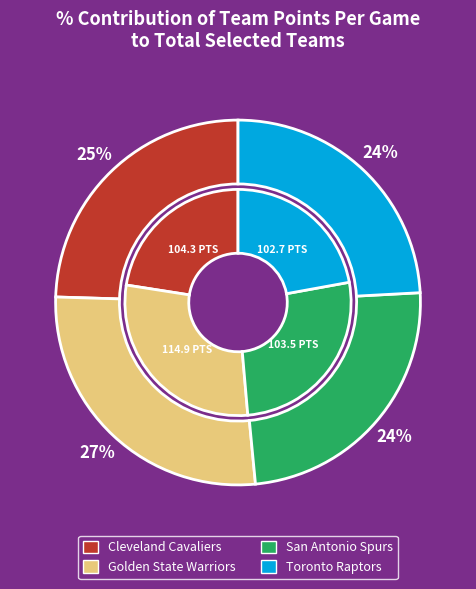

The Atlanta Hawks slice represents 12% of the pie. True or false?

False